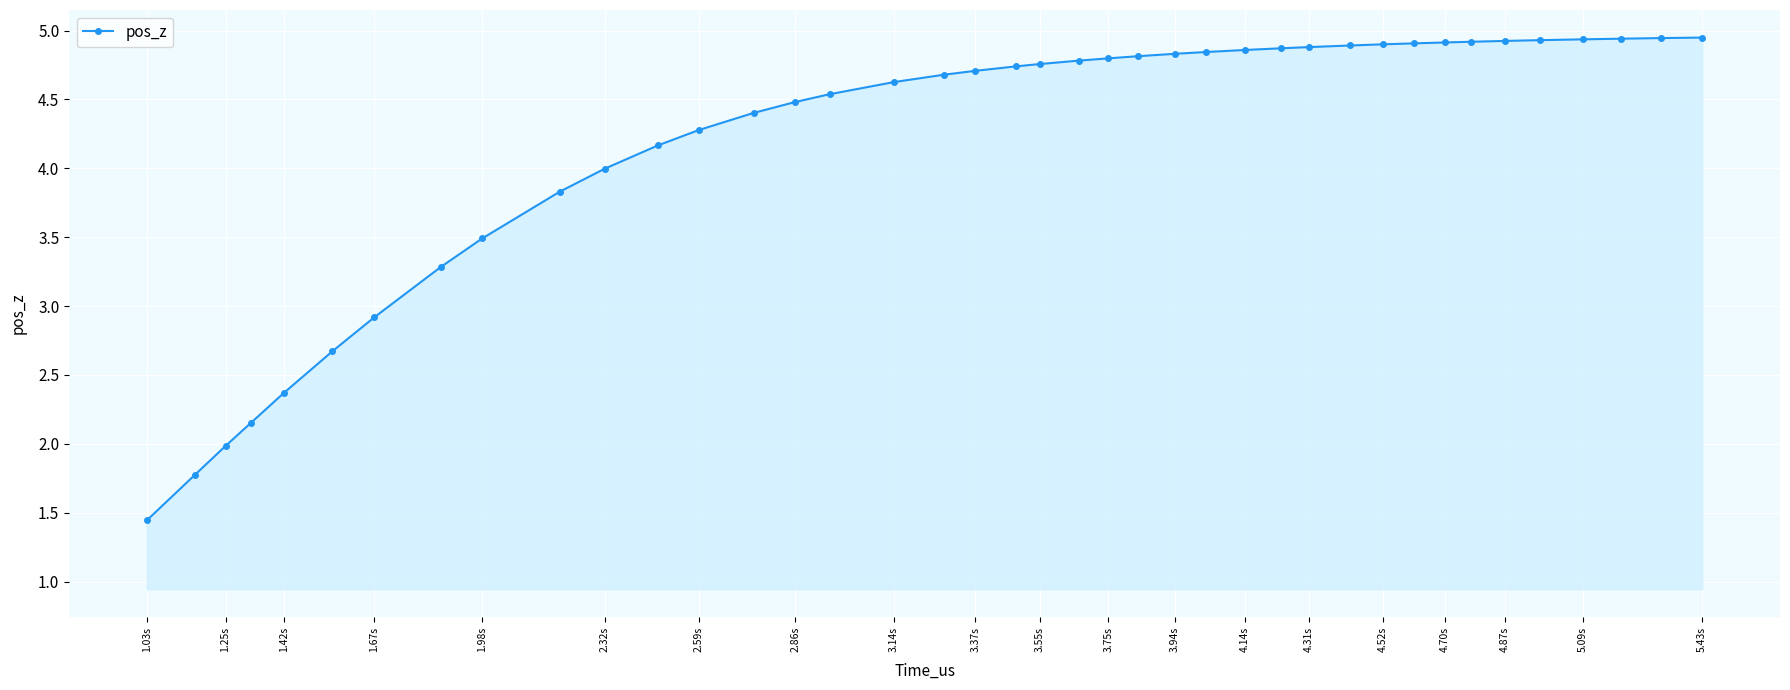

What is the difference between the maximum and minimum values?

3.5